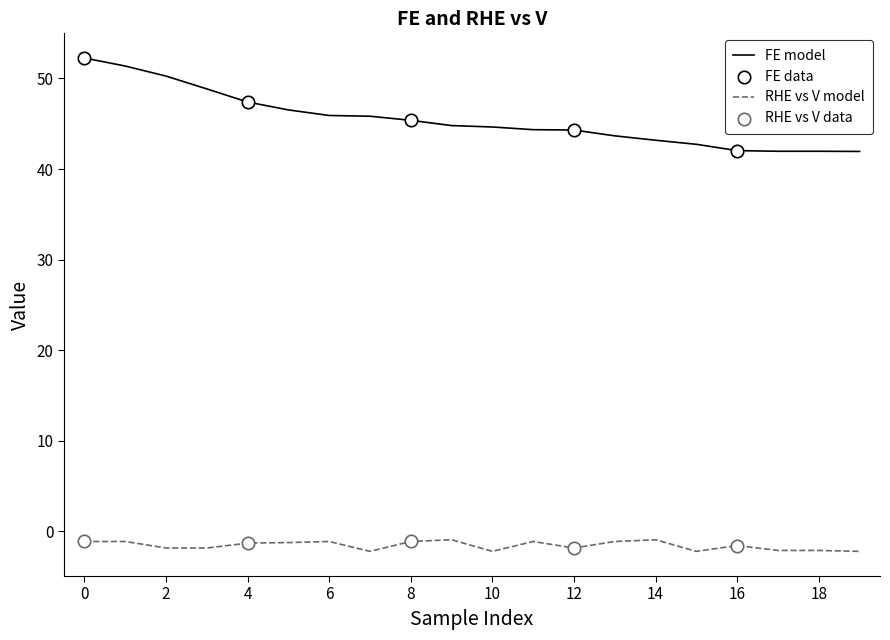

Rank the series by their maximum value, from highest to lowest.

FE model, RHE vs V model